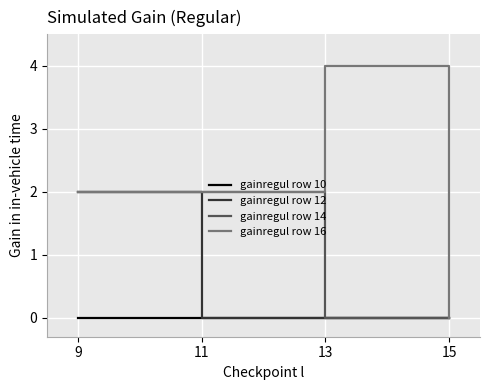

Which label corresponds to the largest value in the chart?

13